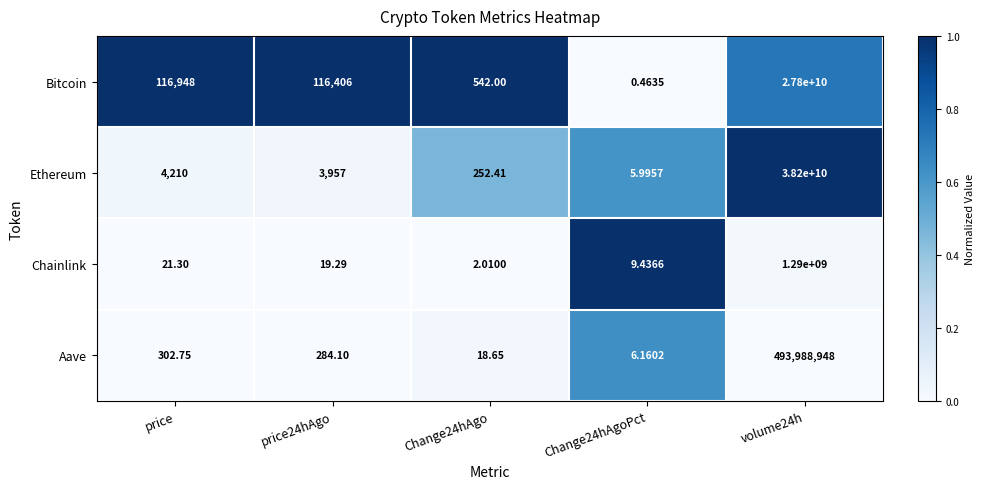

How many values in the Chainlink series exceed 19?

3